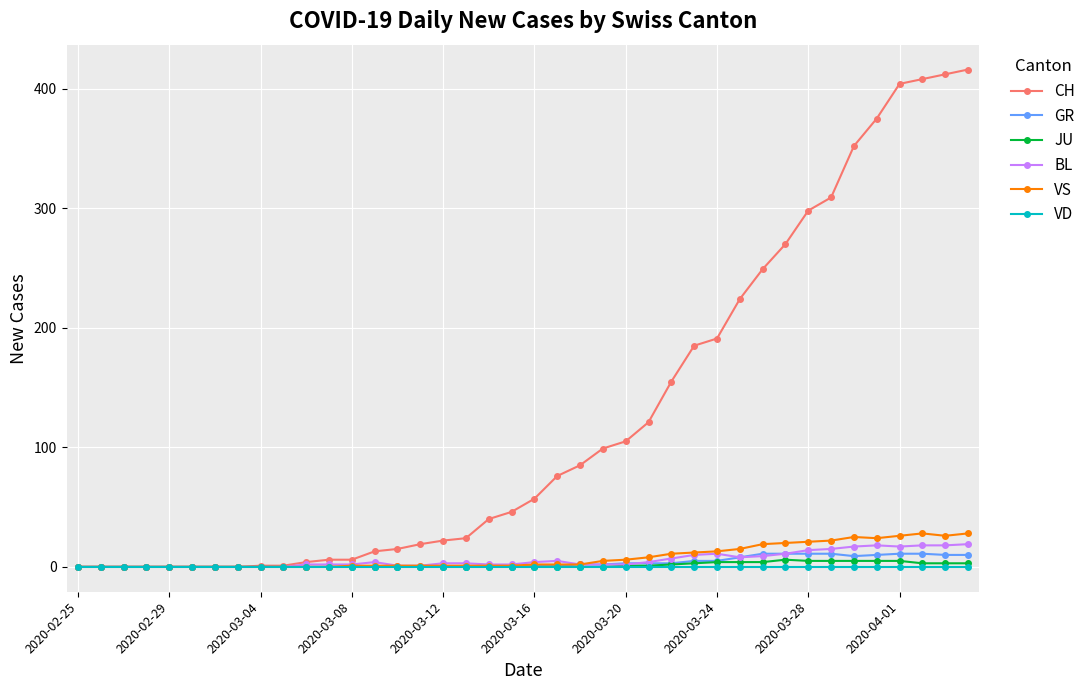

What is the greatest value displayed?

416